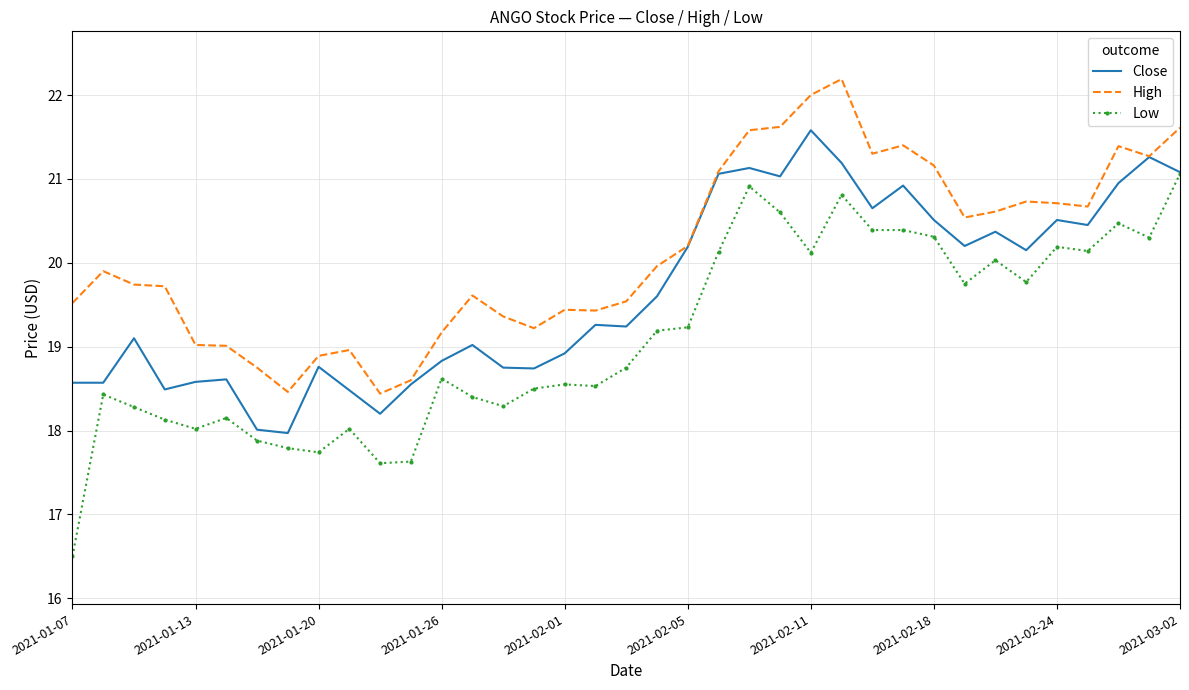

What is the sum of all High values?

744.8